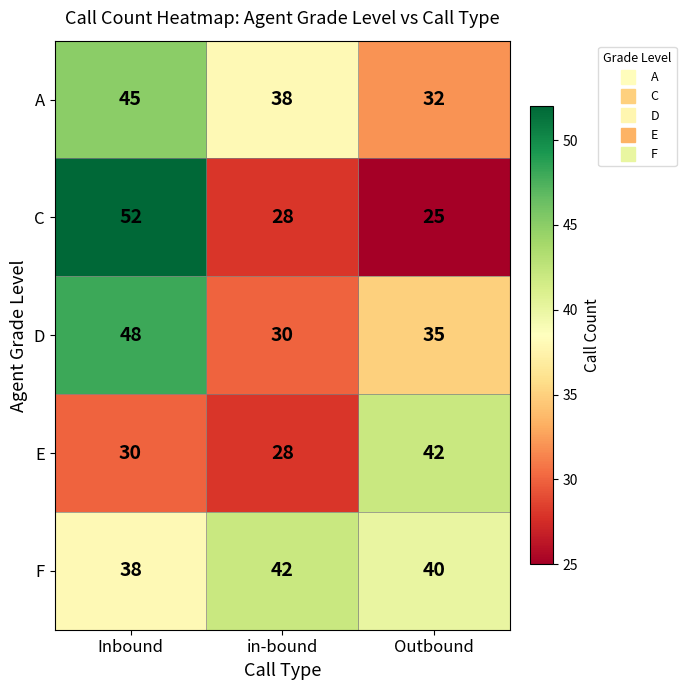

At which category is the sum across all series the highest?

Inbound